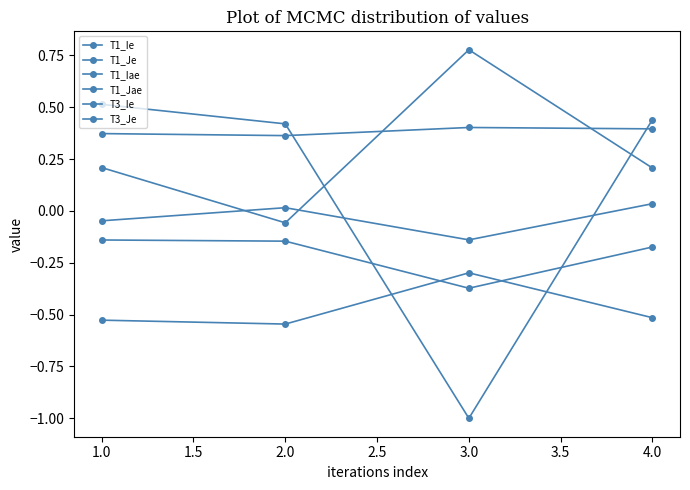

Does the chart have visible grid lines?

No